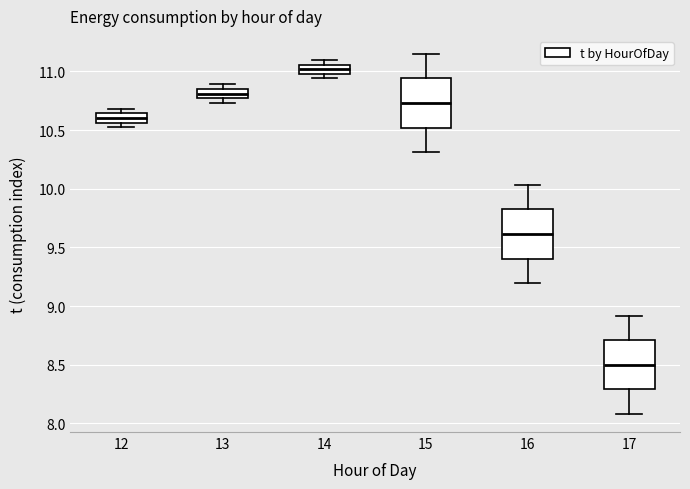

Reading left to right, transcribe this box plot: for each box, give where its median line is, the range the box spans, and where its two whiskers end, as read against the y-axis. The values are not printed on the chart, so give them approximately, as read against the axis.

12: median 10.60, box 10.55 to 10.65, whiskers 10.55 (just below the box's lower edge) to 10.70
13: median 10.80, box 10.75 to 10.85, whiskers 10.75 (just below the box's lower edge) to 10.90
14: median 11.00 (inside the box), box 11.00 to 11.05, whiskers 10.95 to 11.10
15: median 10.75, box 10.50 to 10.95, whiskers 10.30 to 11.15
16: median 9.60, box 9.40 to 9.80, whiskers 9.20 to 10.05
17: median 8.50, box 8.30 to 8.70, whiskers 8.10 to 8.90